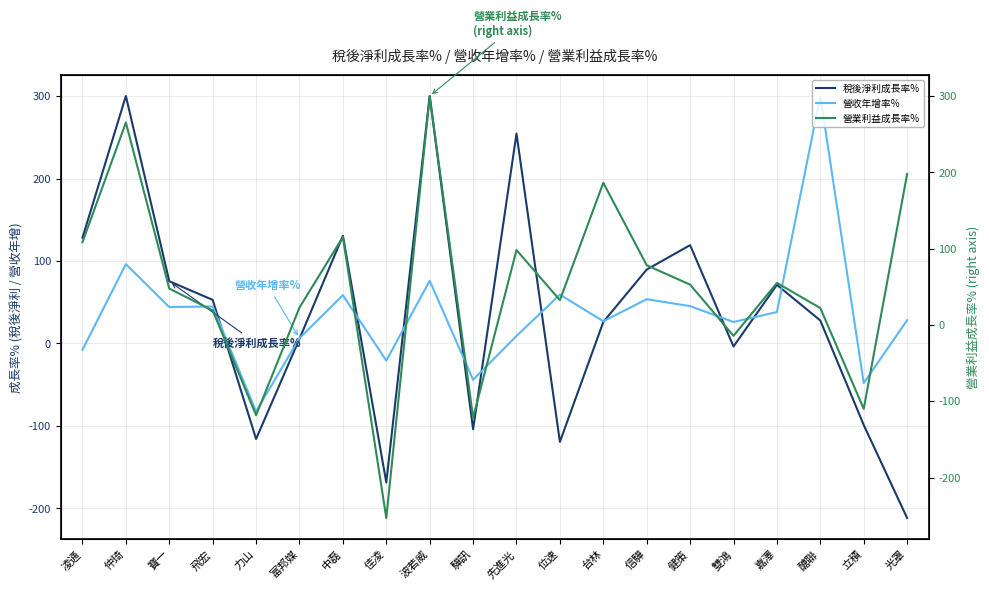

What is the maximum value for 營收年增率%?

300.0